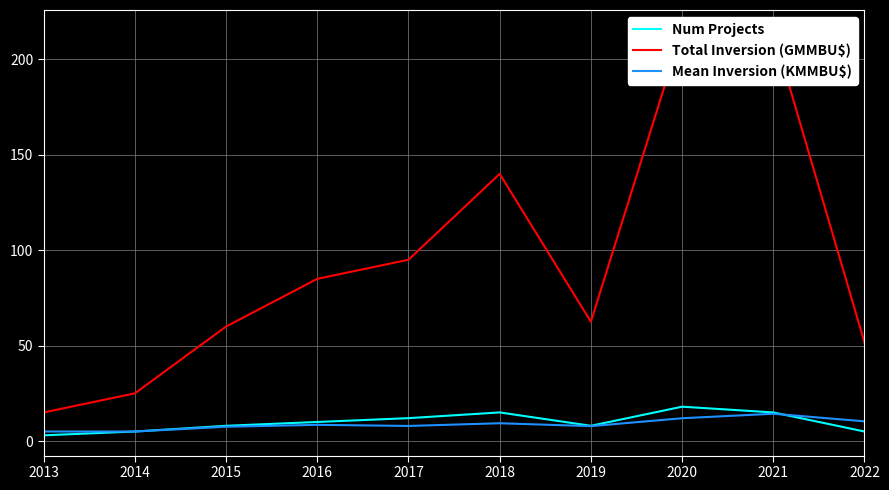

True or false: Num Projects and Total Inversion (GMMBU$) intersect in this chart.

False